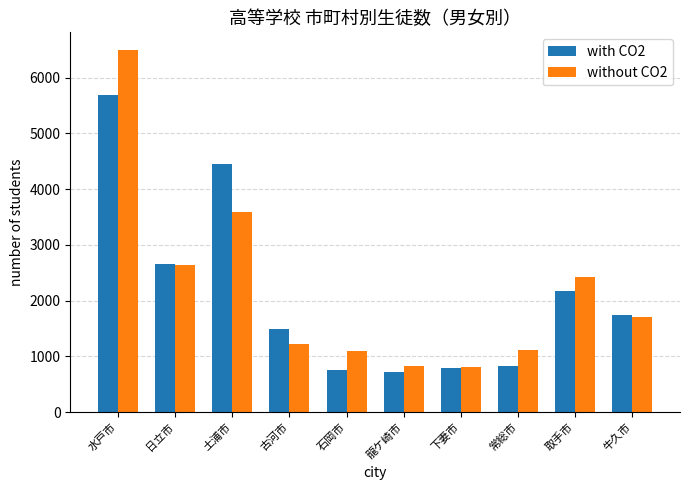

What position from the right is 牛久市?

1